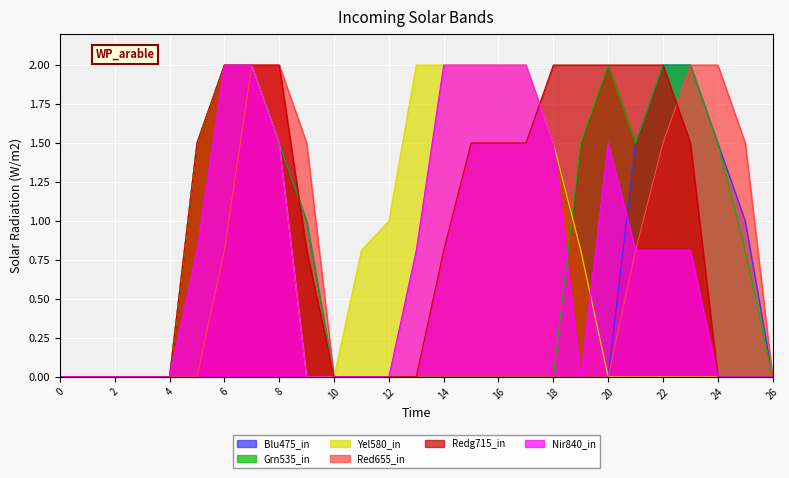

True or false: Blu475_in has a value of 2.0 at 22.

True